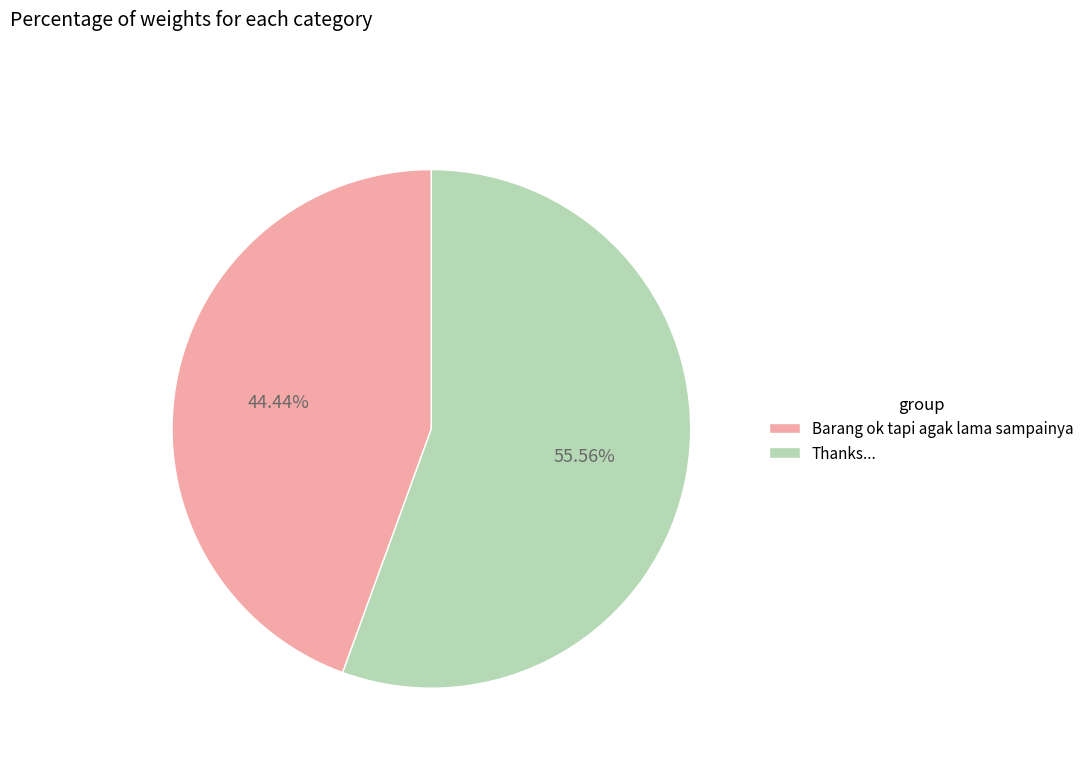

Does Barang ok tapi agak lama sampainya represent more than half of the total?

No